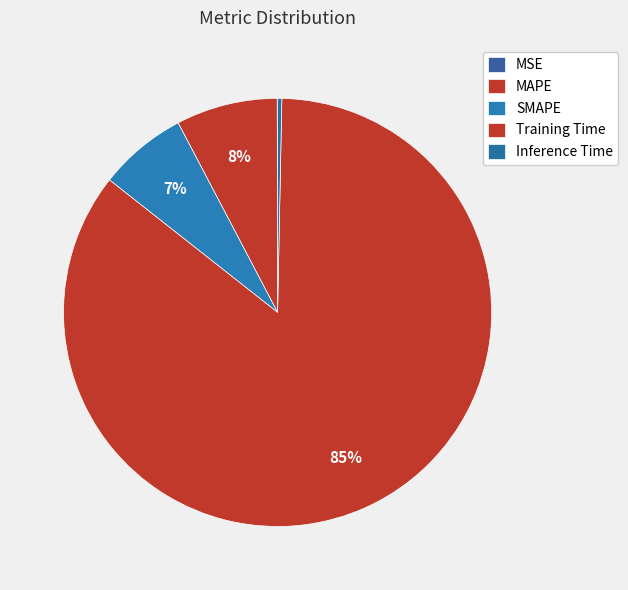

To the nearest percent, what percentage of the pie is Training Time?

85%